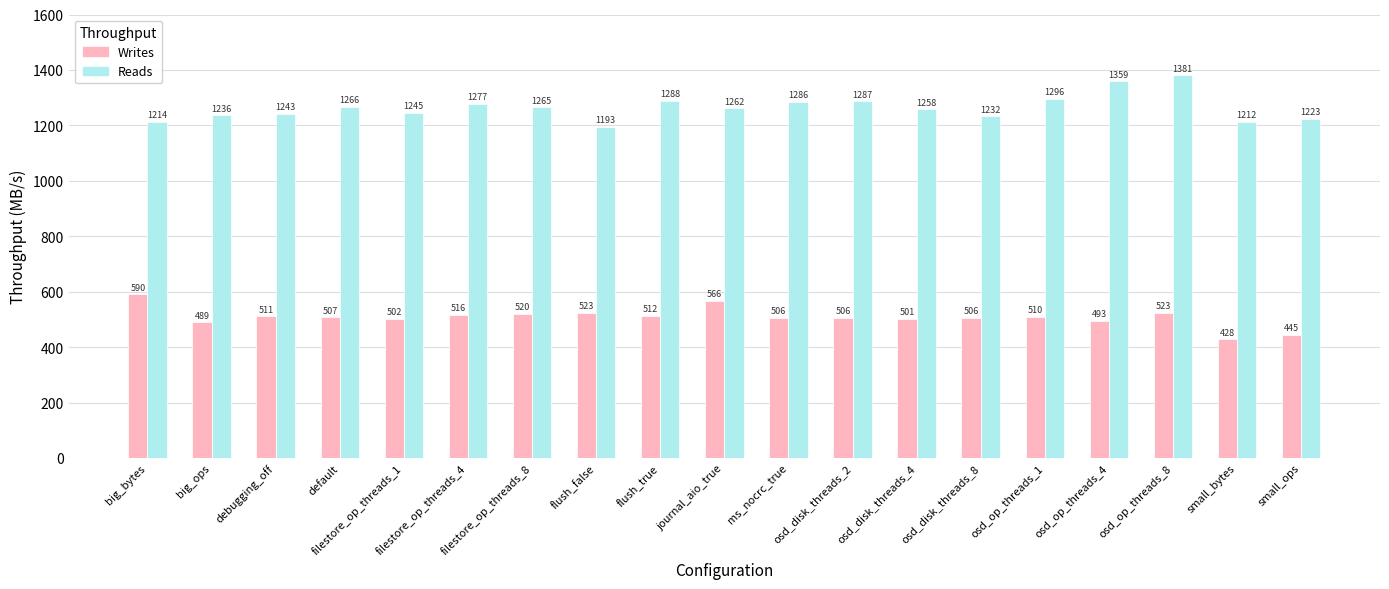

What position from the left is small_bytes?

18